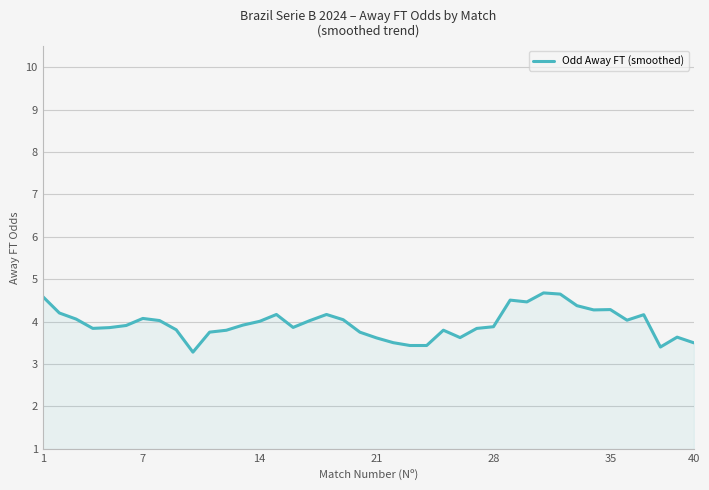

What is the maximum value shown in the chart?

4.7